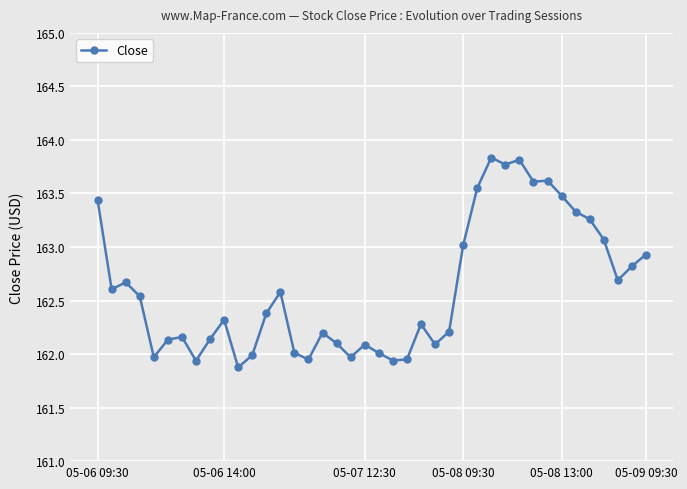

Is this an area chart (filled region under the line)?

No